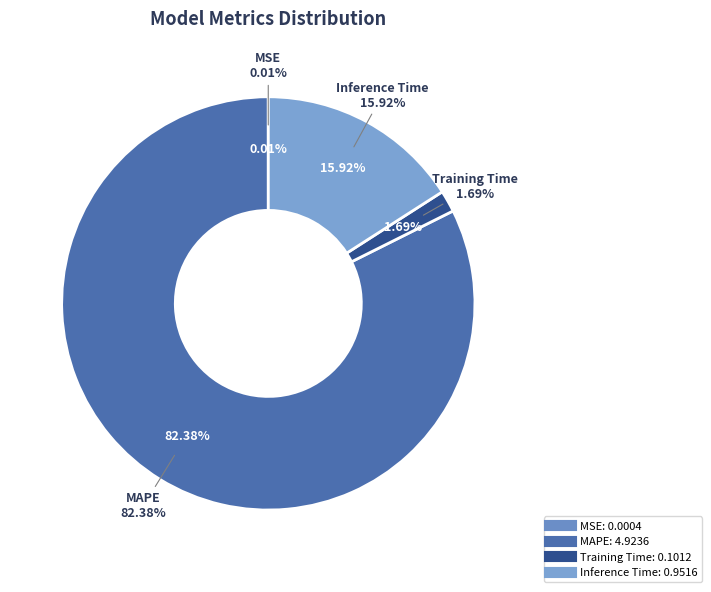

Rank the categories by value from highest to lowest.

MAPE, Inference Time, Training Time, MSE